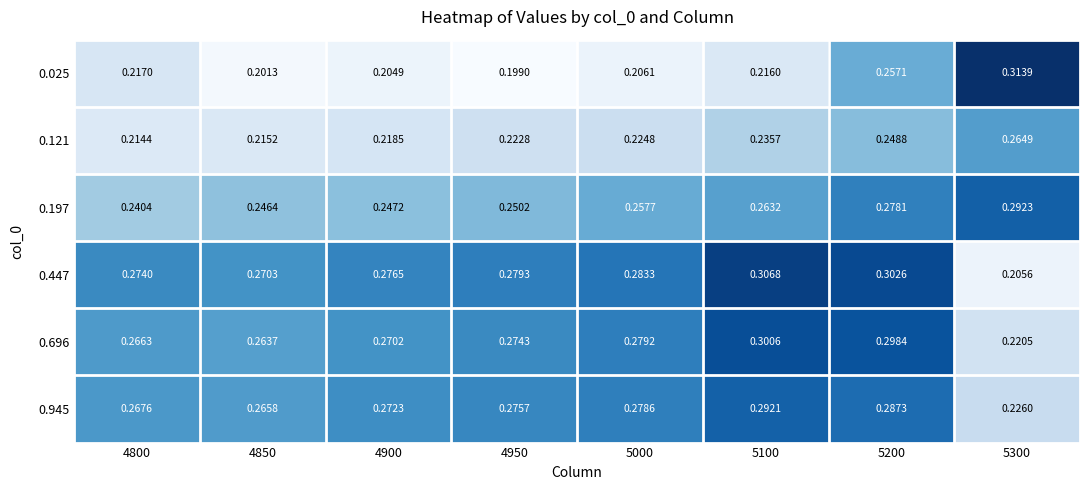

List the series in order of their peak value, lowest first.

0.121, 0.945, 0.197, 0.696, 0.447, 0.025